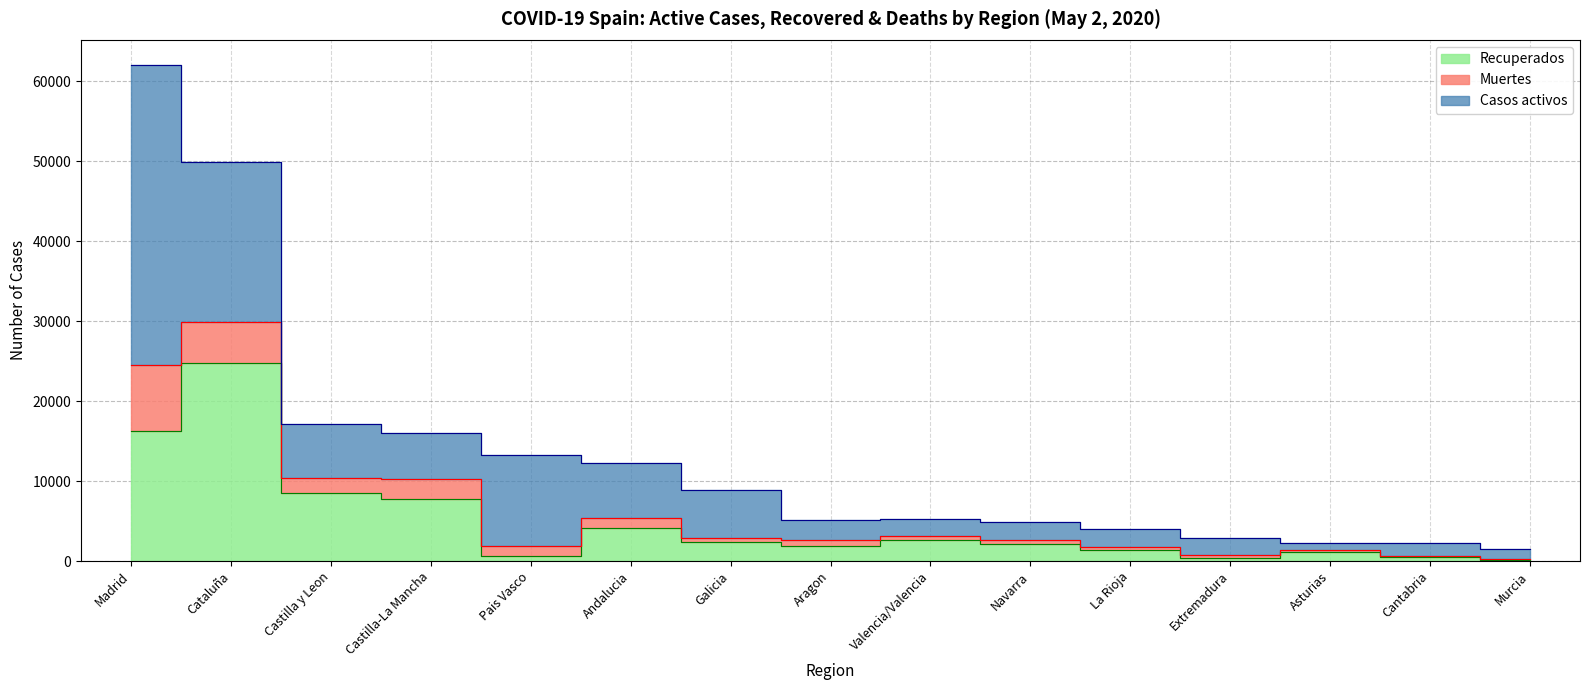

What is the label of the 2nd point from the right?

Cantabria